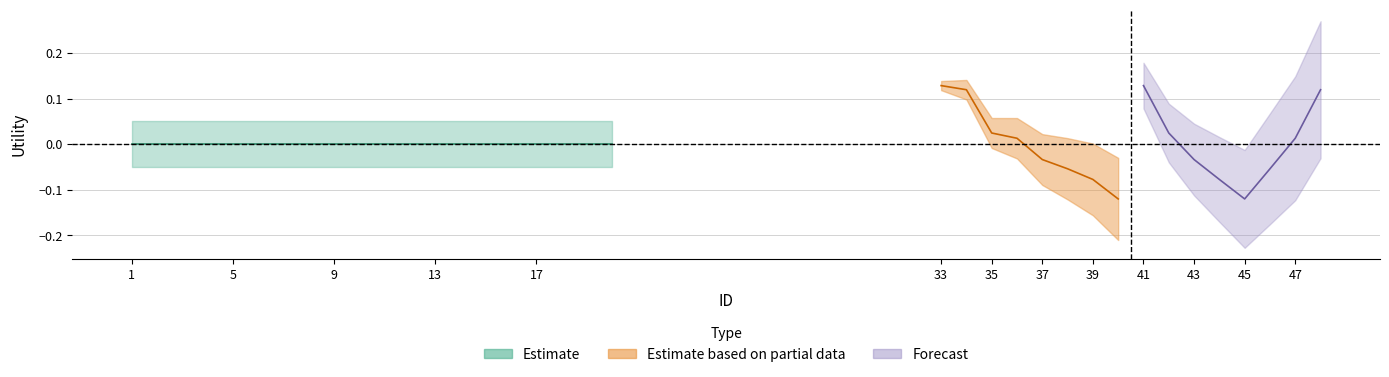

What is the smallest value displayed?

-0.1